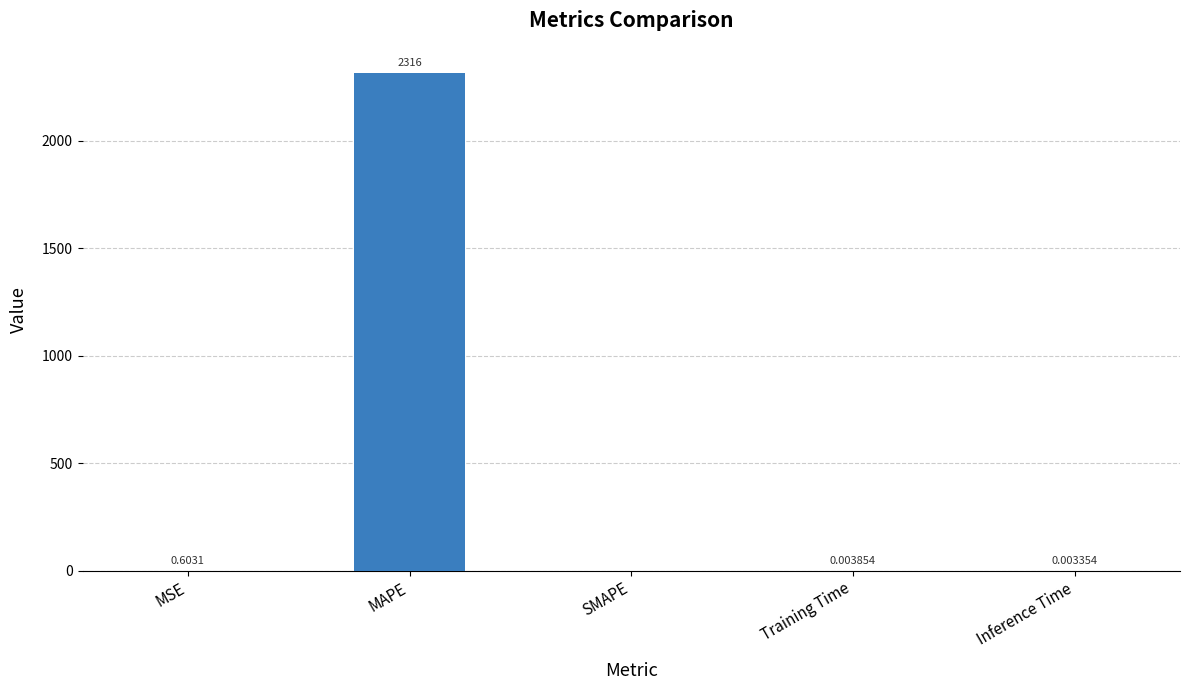

Which label corresponds to the largest value in the chart?

MAPE